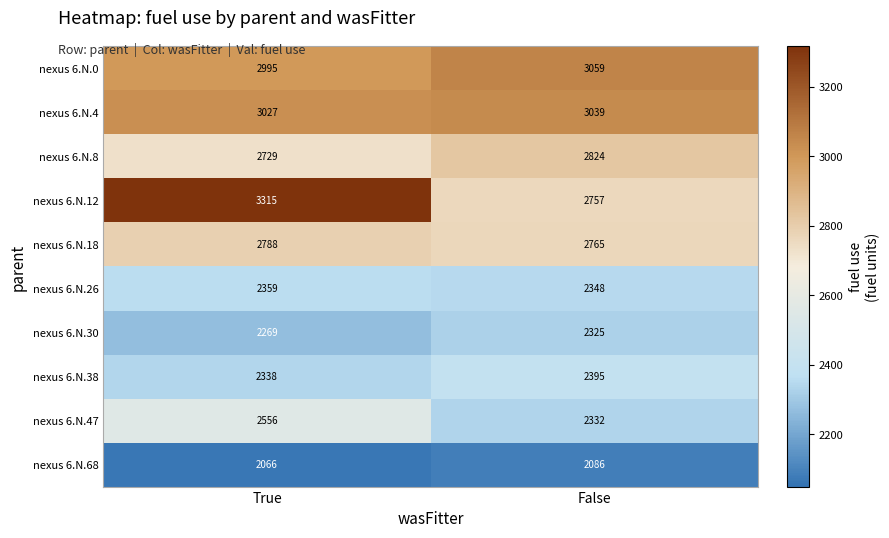

How many distinct data groups are displayed?

10